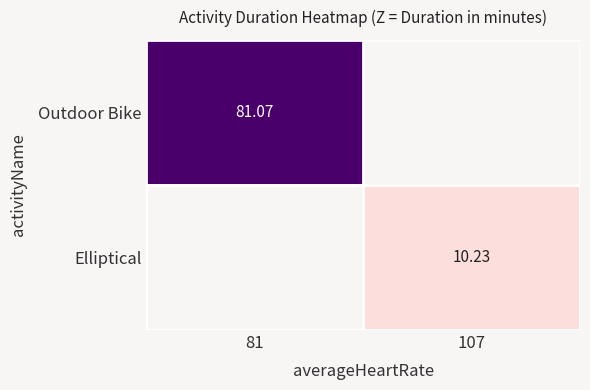

The Elliptical series shows 10.2 at 107. True or false?

True